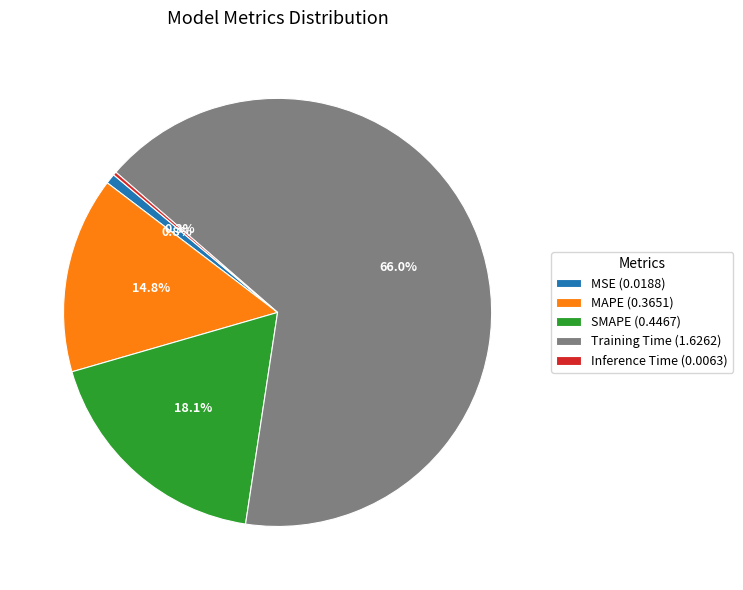

What percentage is the MSE slice, to the nearest percent?

1%